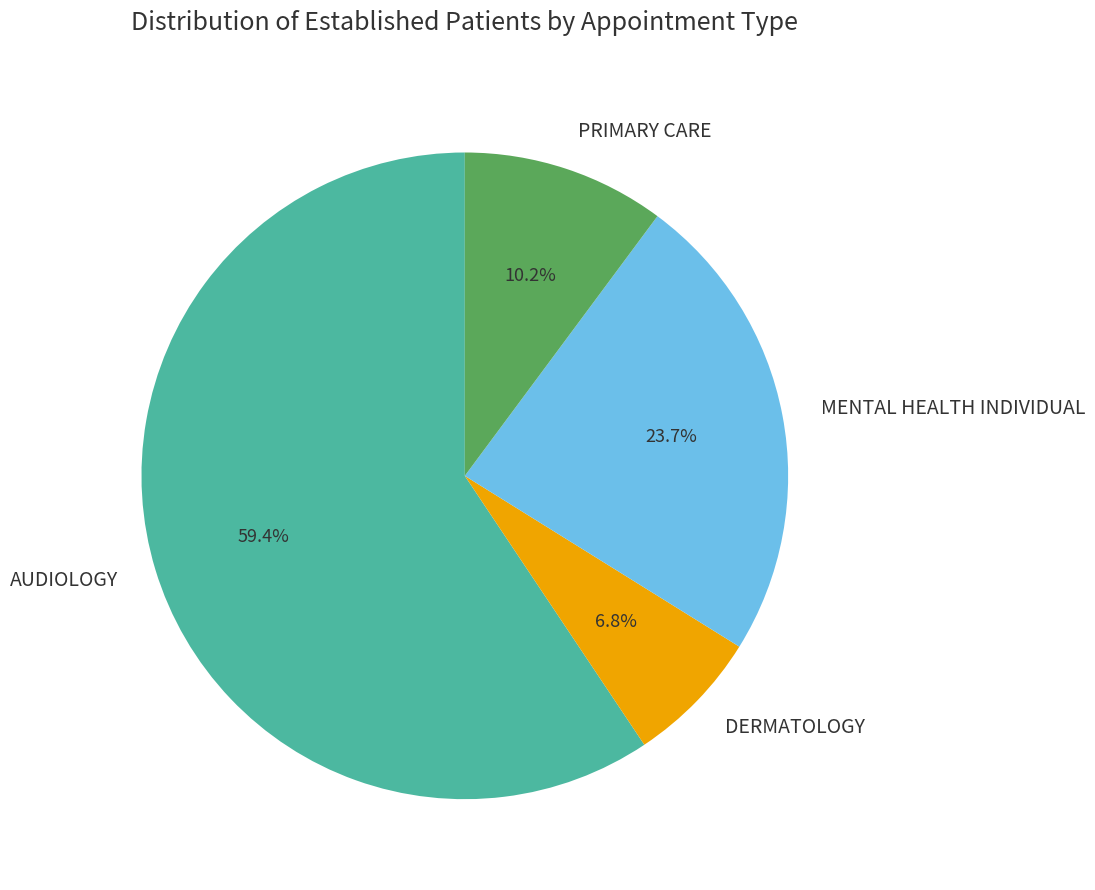

True or false: DERMATOLOGY accounts for 7% of the total.

True